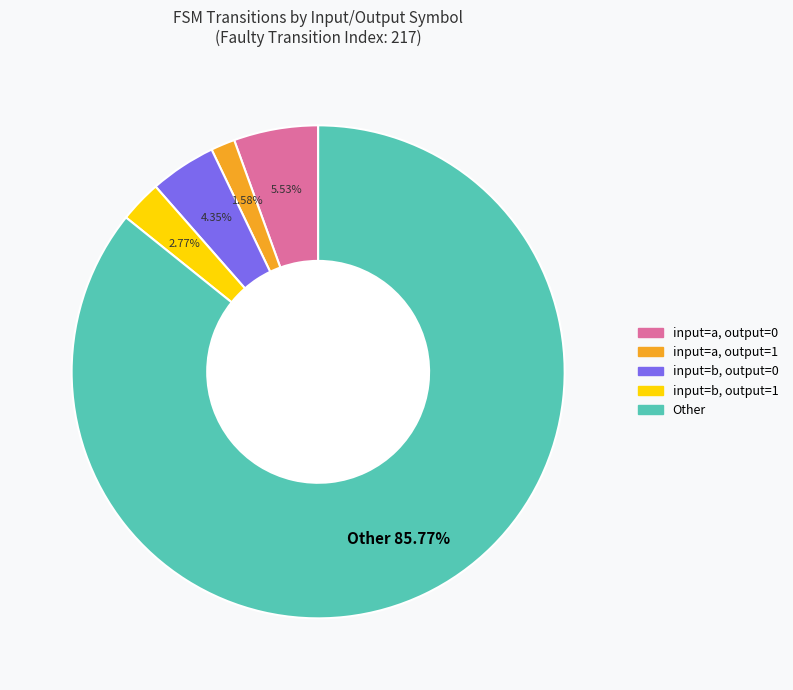

What is the ratio of the value at input=a, output=1 to the value at input=b, output=1?

0.6